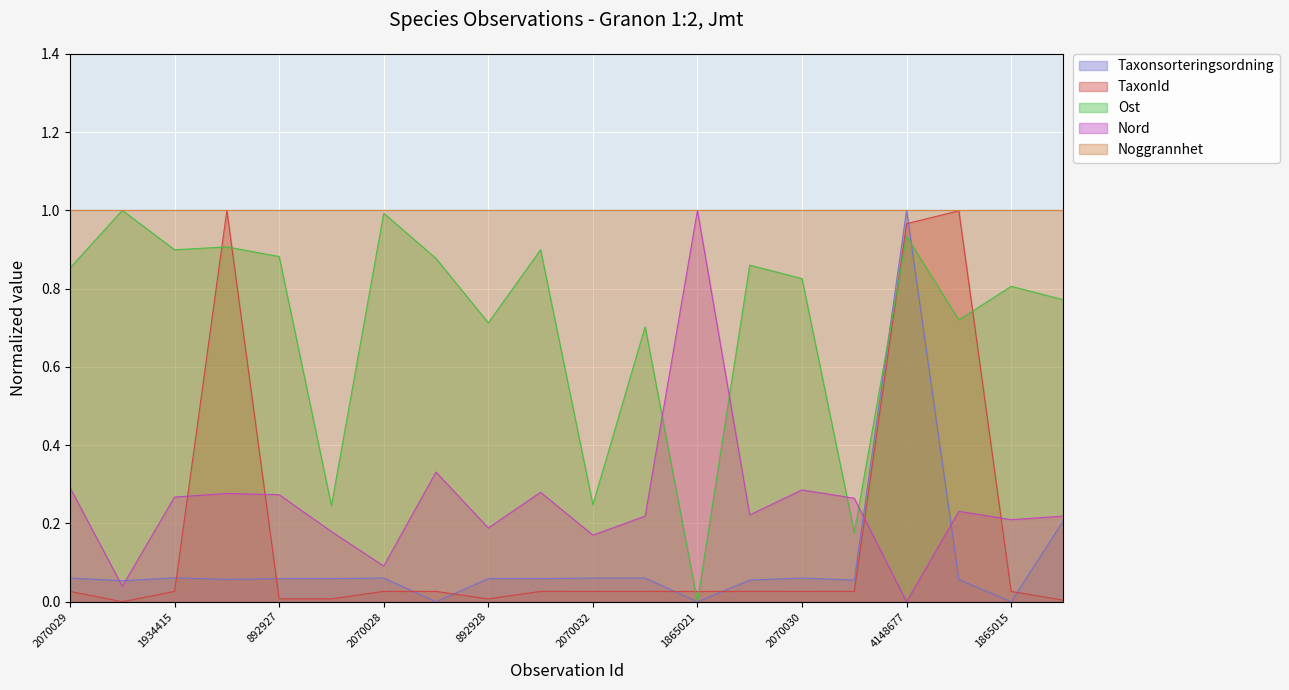

In Ost, how many points are higher than both neighbors (excluding endpoints)?

8